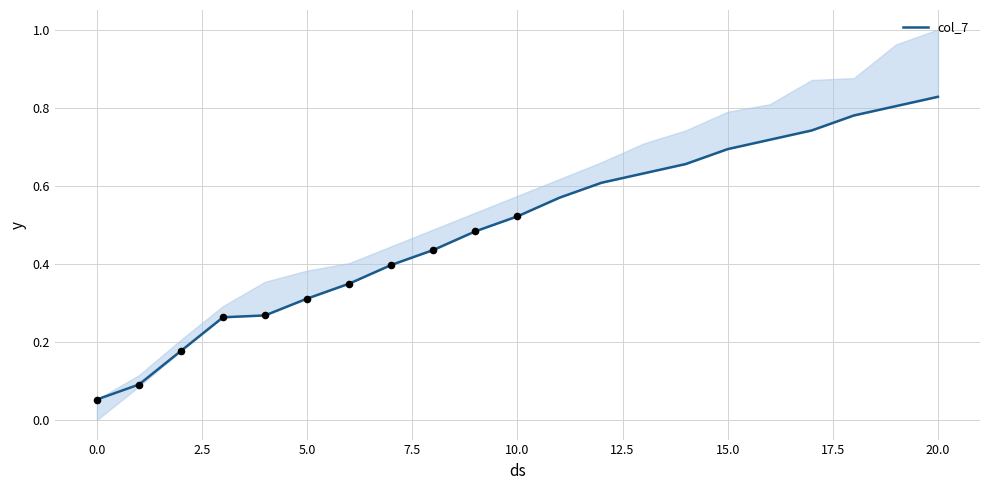

Between 19 and 17.5, which is larger?

19